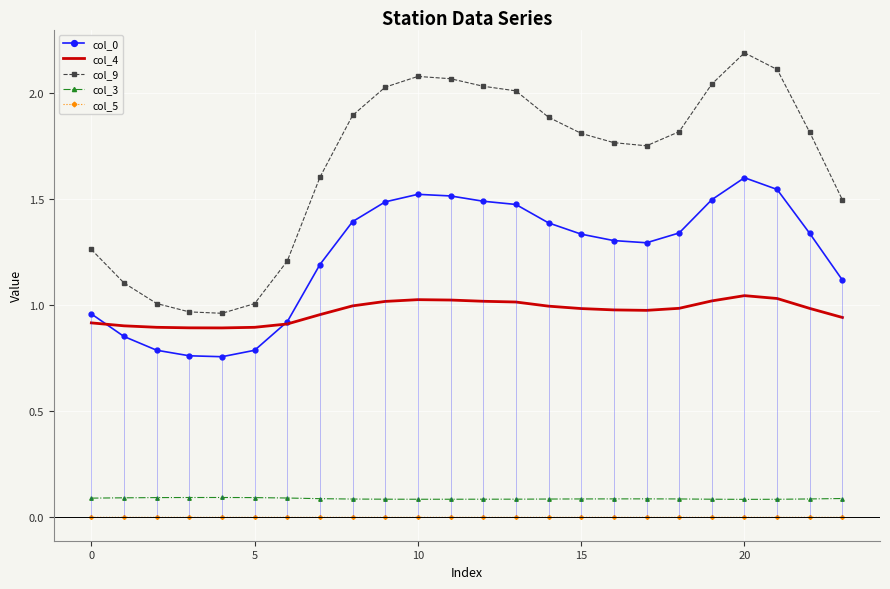

True or false: col_0 has a value of 0.7 at 12.

False